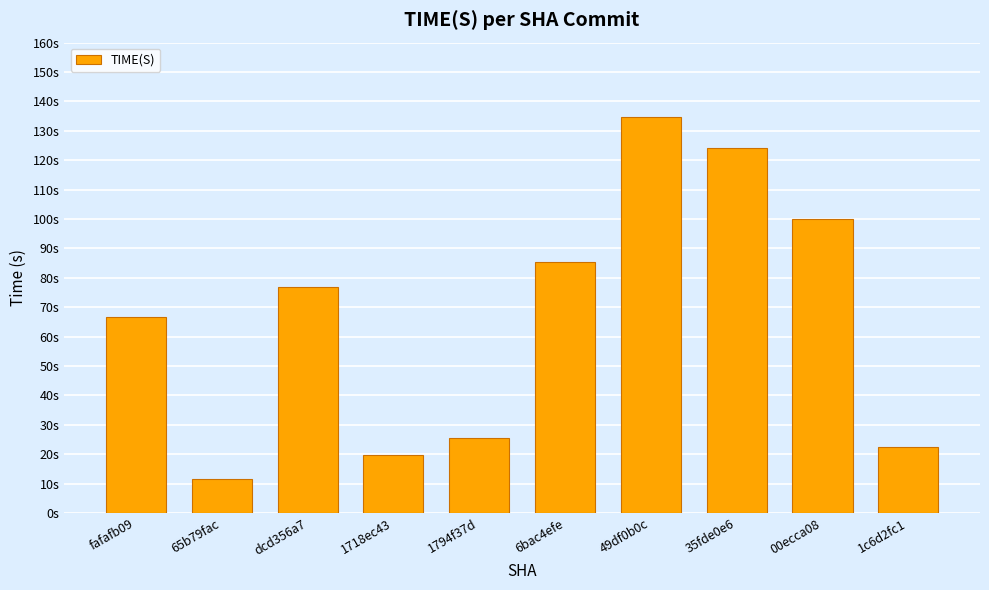

Are the bars horizontal?

No